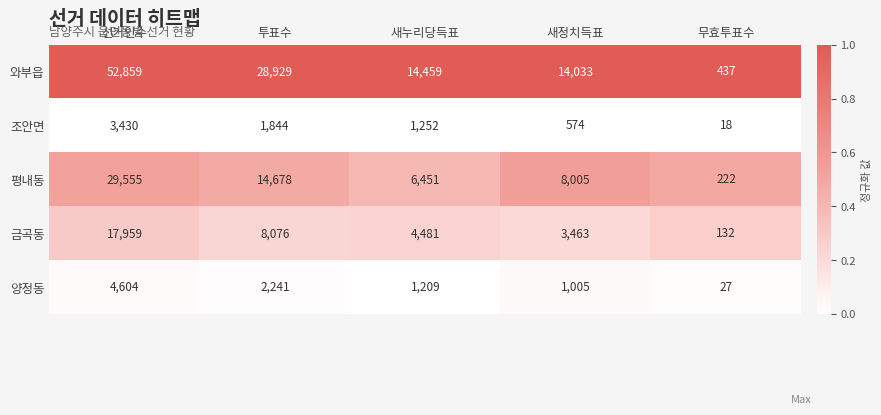

Count the number of data series in this chart.

5